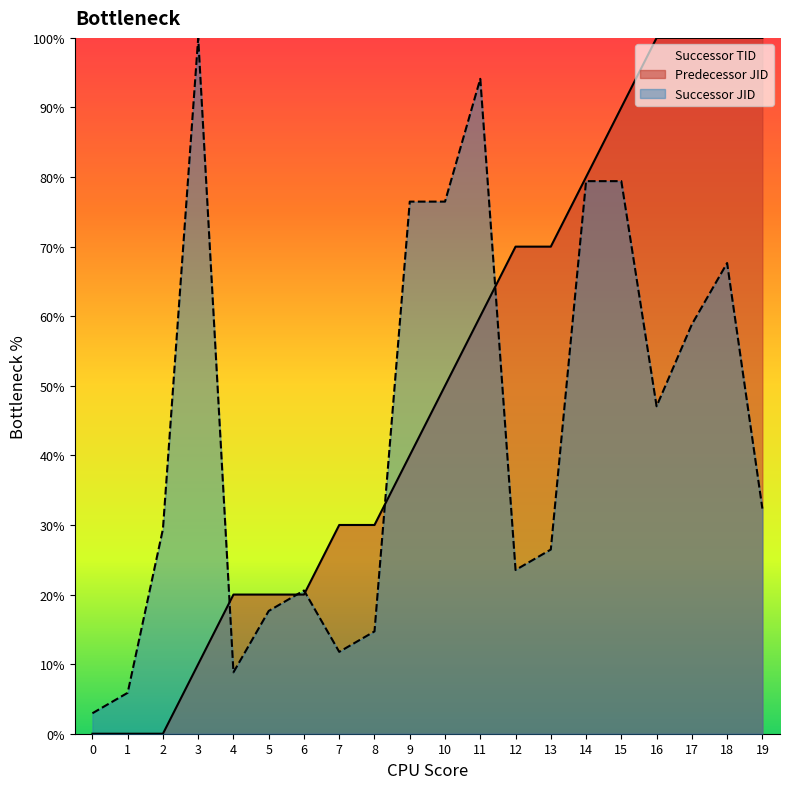

Rank the series at 19 from lowest to highest value.

Successor JID, Predecessor JID